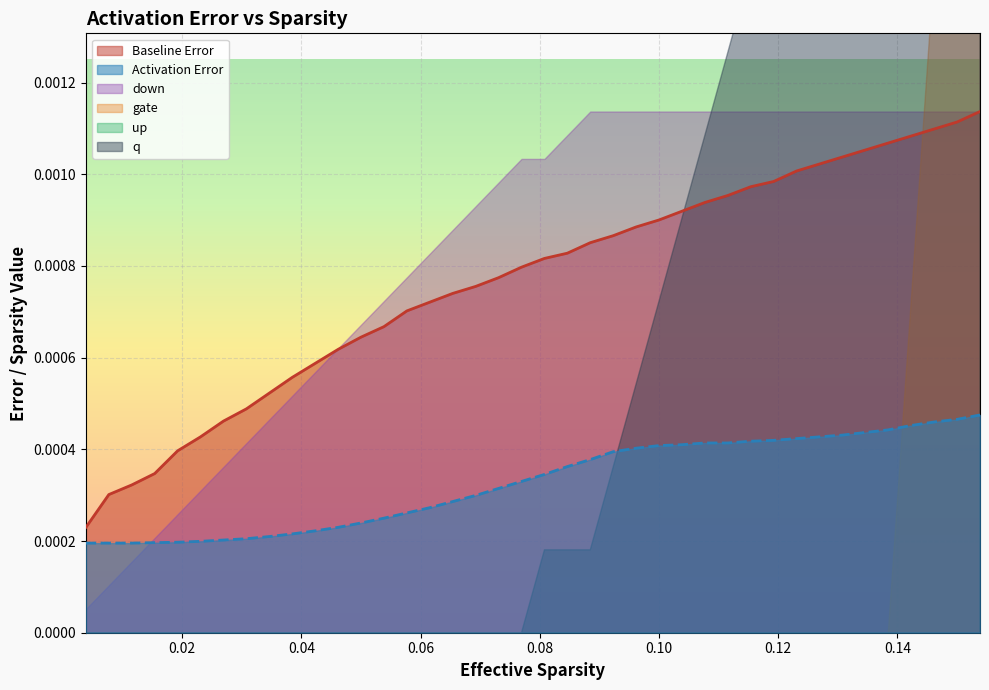

The value of q at 11 is 0.4. True or false?

False